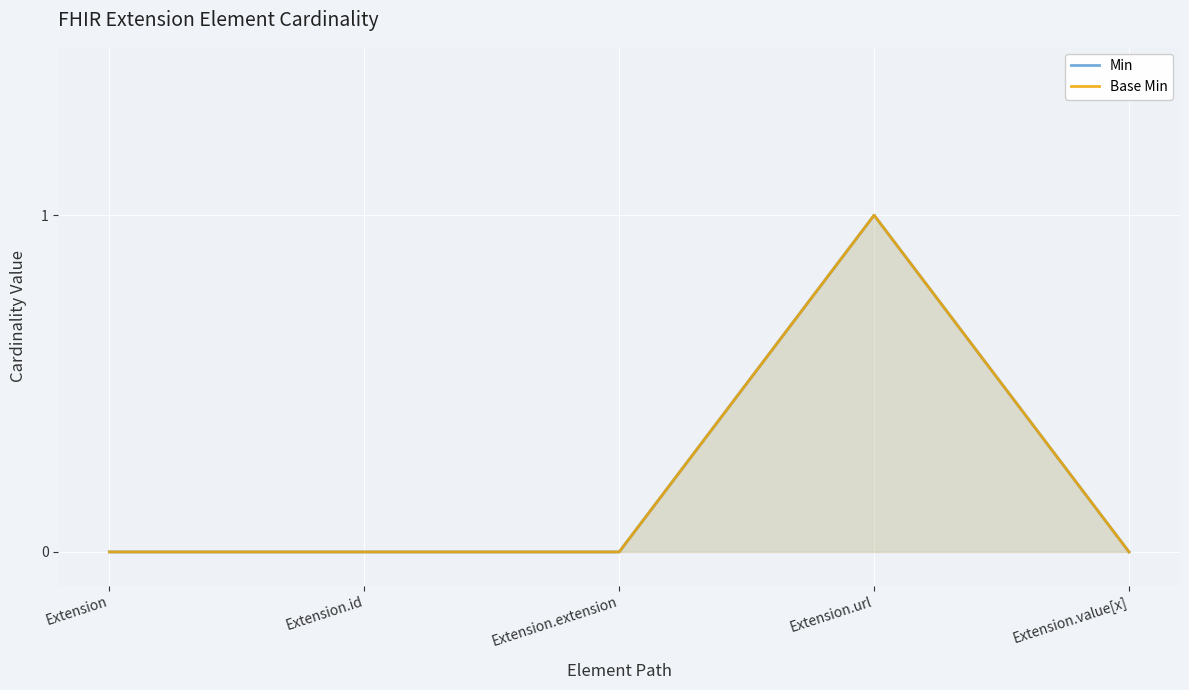

True or false: Min and Base Min cross at least once.

False